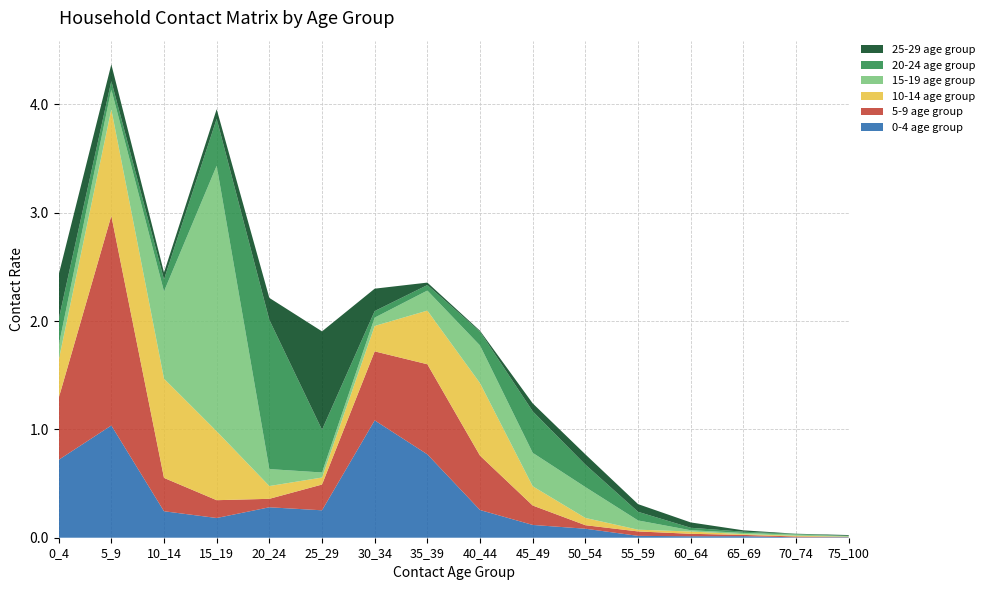

Reading right to left, transcribe all the data shown in this chart.

0-4 age group: 0.0	0.0	0.0	0.0	0.0	0.1	0.1	0.3	0.8	1.1	0.3	0.3	0.2	0.2	1.0	0.7
5-9 age group: 0.0	0.0	0.0	0.0	0.0	0.0	0.2	0.5	0.8	0.6	0.2	0.1	0.2	0.3	1.9	0.6
10-14 age group: 0.0	0.0	0.0	0.0	0.0	0.1	0.2	0.7	0.5	0.2	0.1	0.1	0.6	0.9	1.0	0.3
15-19 age group: 0.0	0.0	0.0	0.0	0.1	0.3	0.3	0.3	0.2	0.1	0.0	0.2	2.5	0.8	0.2	0.1
20-24 age group: 0.0	0.0	0.0	0.0	0.1	0.2	0.4	0.1	0.1	0.1	0.4	1.4	0.4	0.1	0.1	0.2
25-29 age group: 0.0	0.0	0.0	0.0	0.1	0.1	0.1	0.0	0.0	0.2	0.9	0.2	0.1	0.1	0.2	0.4